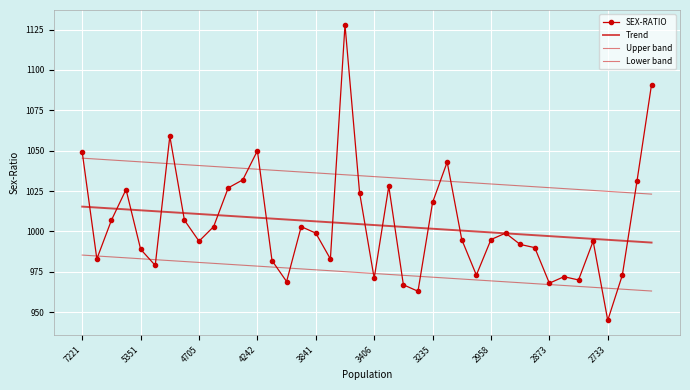

True or false: Upper band has more than 0 points higher than both neighbors.

False